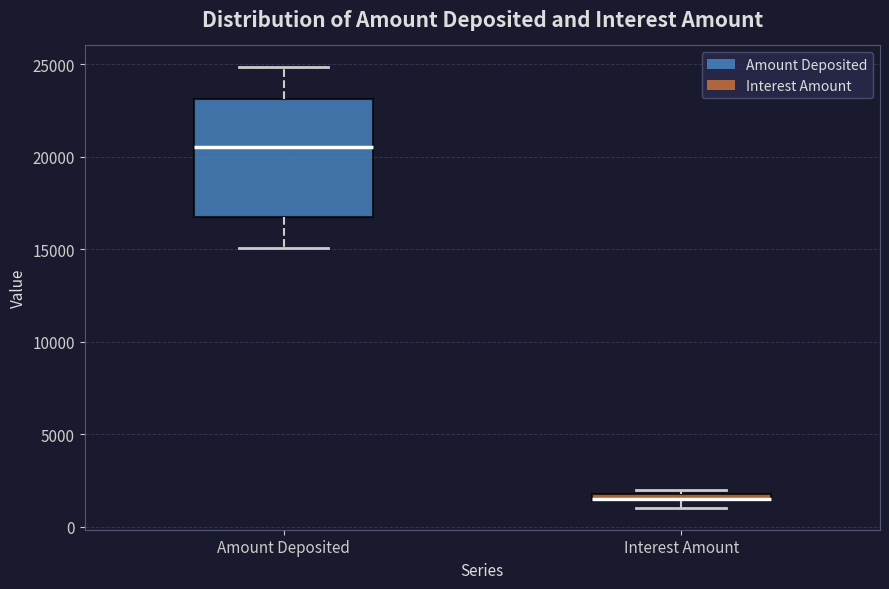

Where is the upper edge of the box for Amount Deposited on the y-axis? The values are not printed on the chart, so give them approximately, as read against the axis.

23000